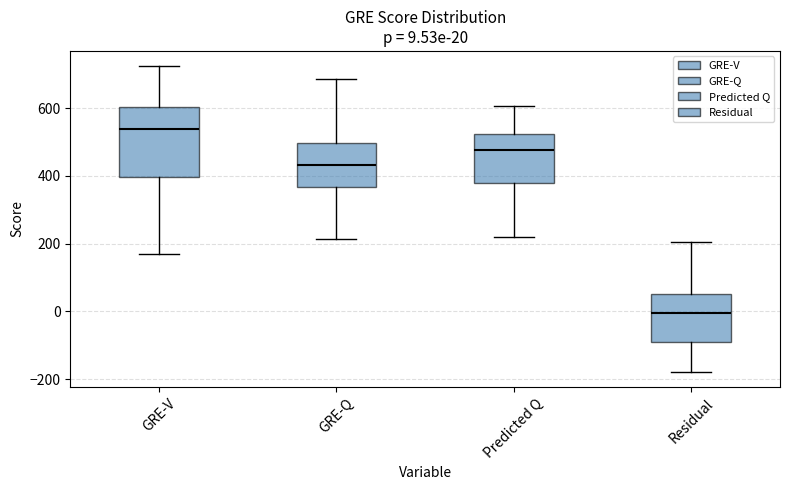

Which box is the tallest, from its lower edge to its upper edge?

GRE-V